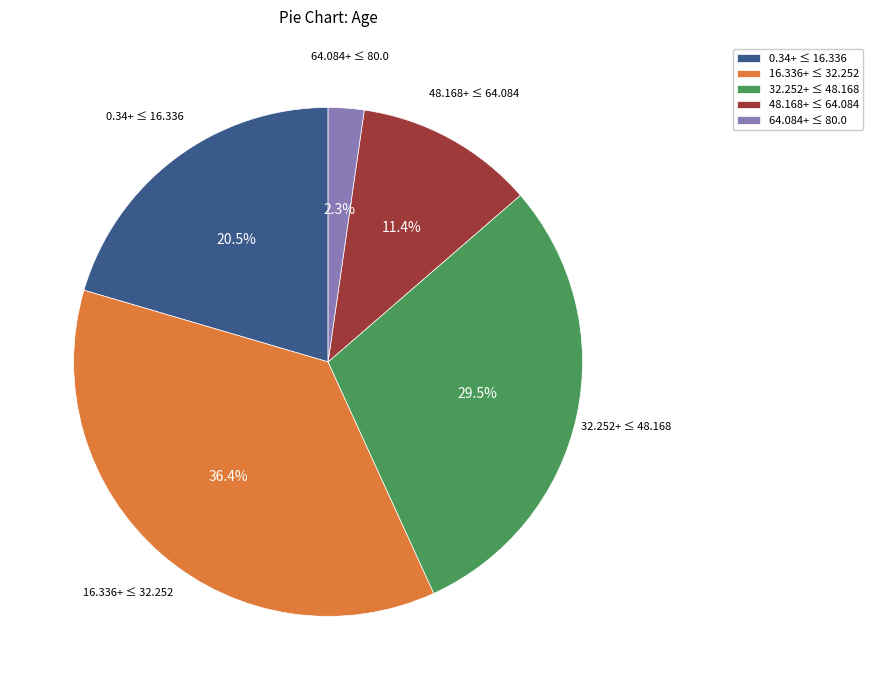

How many slices are in this pie chart?

5